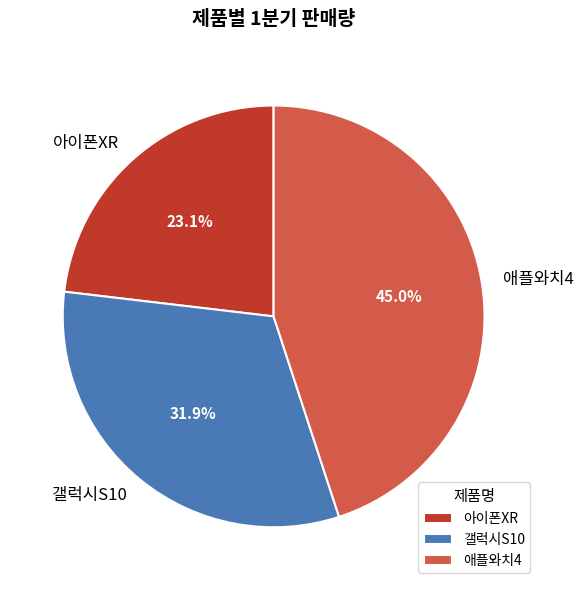

Is the sum of 애플와치4 and 갤럭시S10 greater than half?

Yes